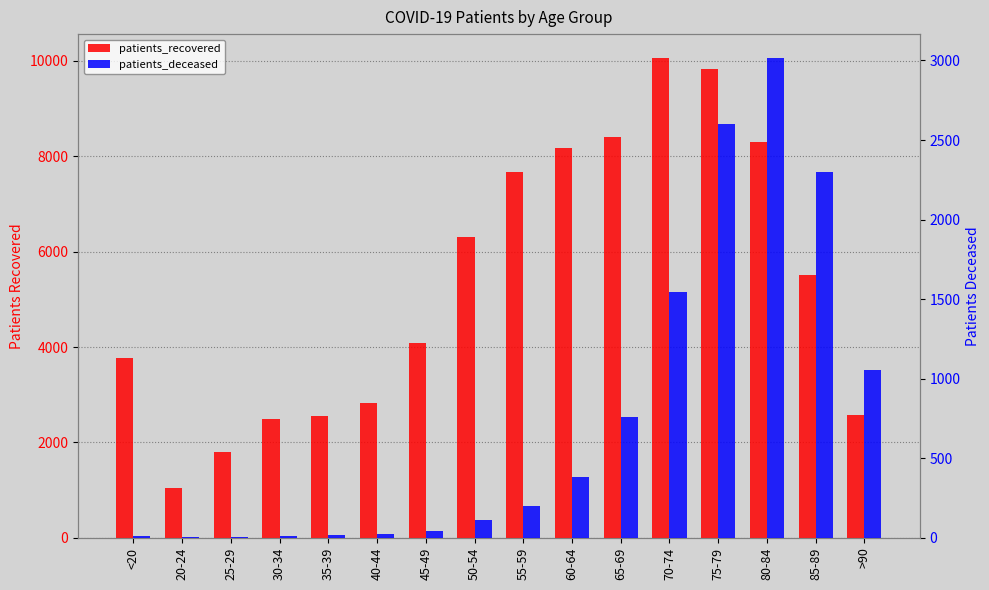

How many categories are shown in the chart?

16